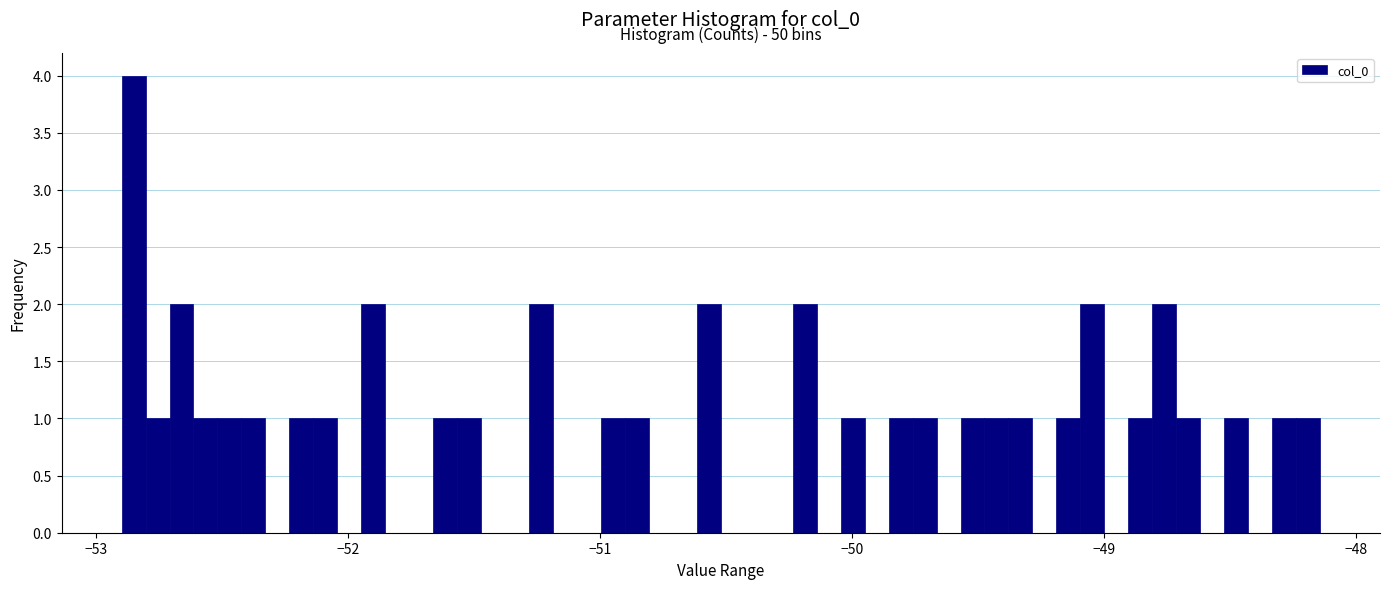

Around what value on the x-axis is the tallest bar? Give the approximate position of its centre, as read against the axis.

-52.9